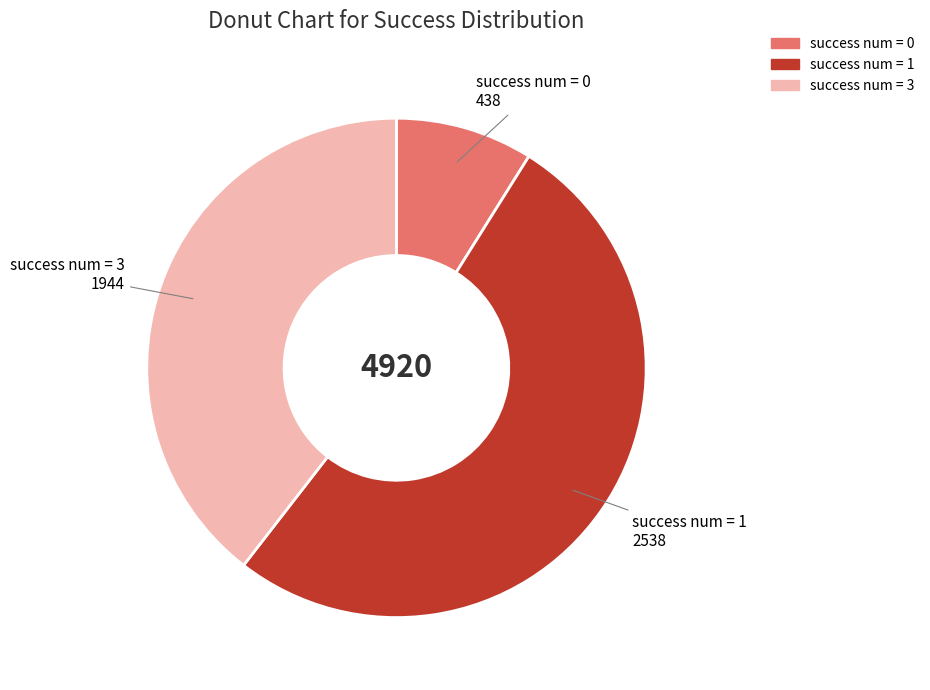

How many segments does this pie chart have?

3